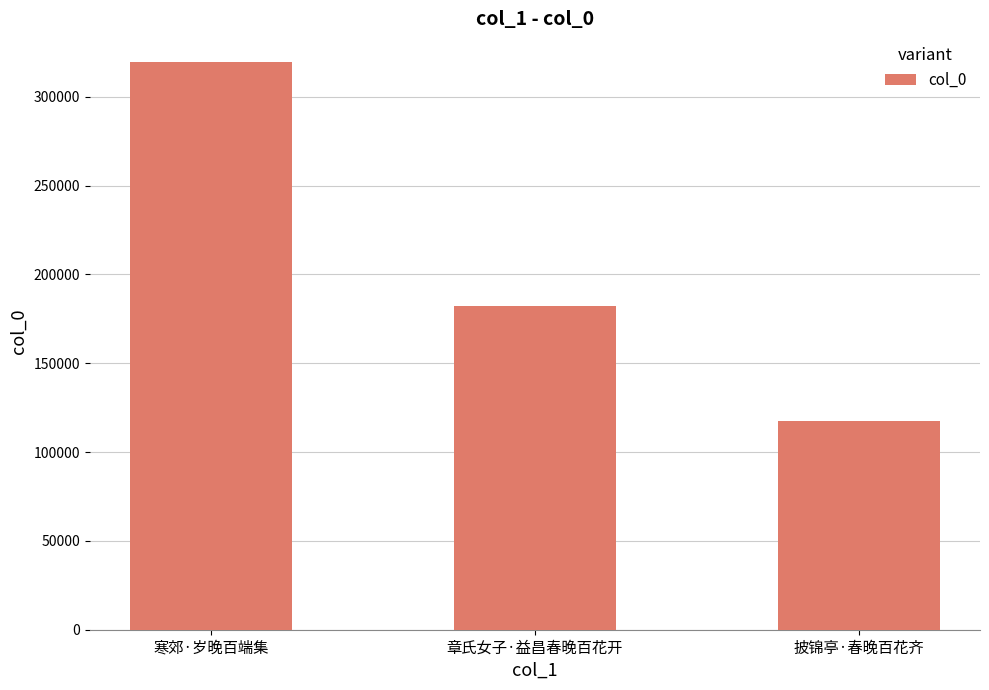

Count the number of data series in this chart.

1